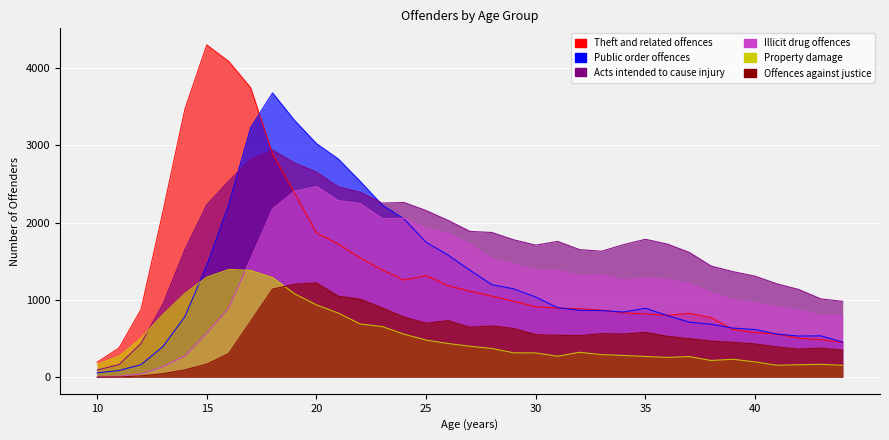

At which label is Acts intended to cause injury closest to 1515?

38